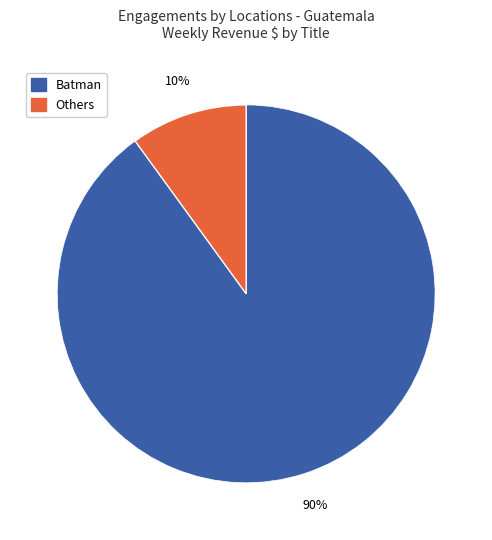

To the nearest percent, what is the difference between the largest and smallest slice percentages?

80%